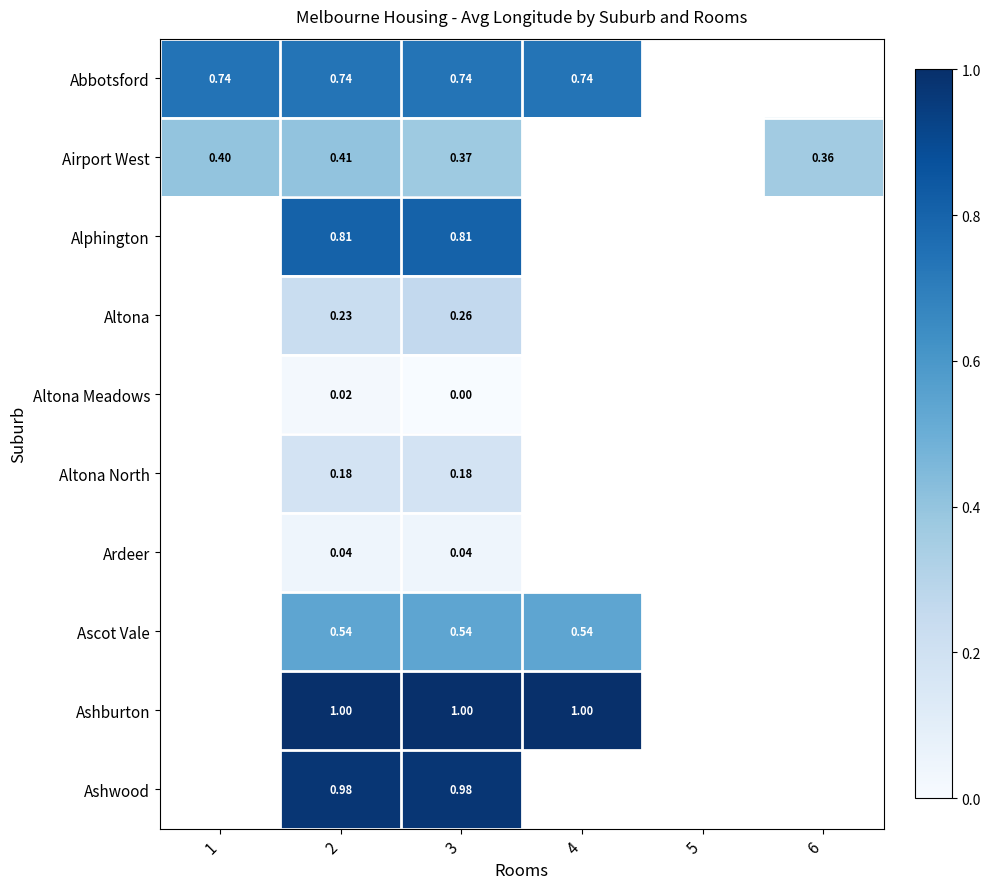

Which series changed the most between 2 and 3?

Airport West